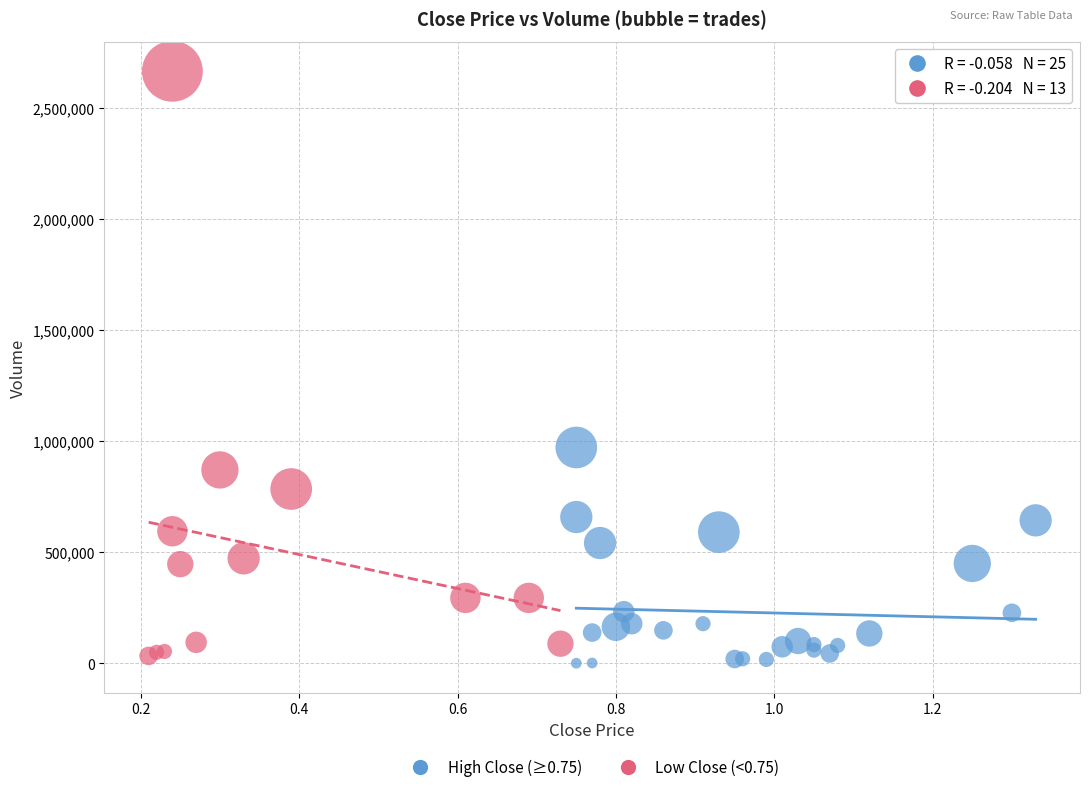

Which series has the largest Y range (max minus min)?

Low Close (<0.75)